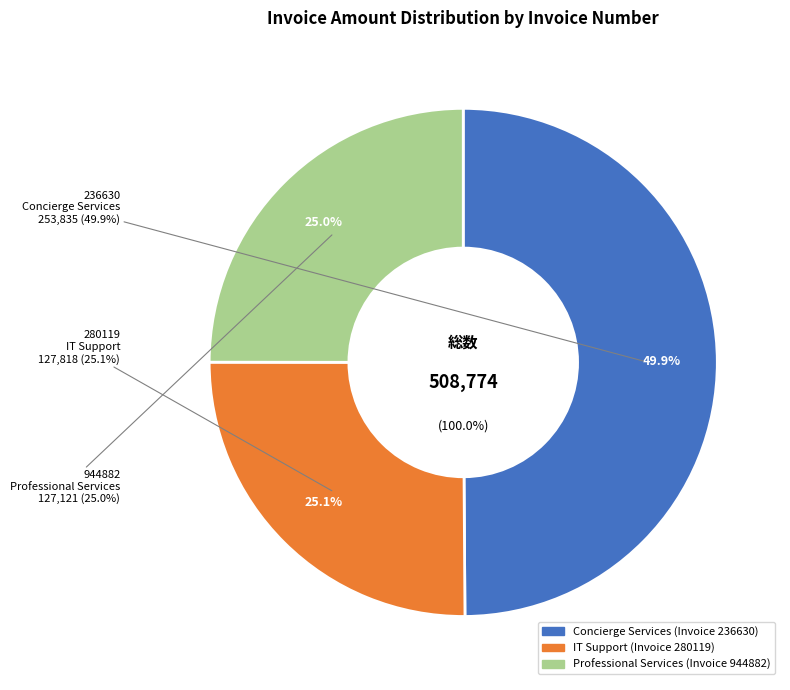

What is the ratio of the value at 236630 to the value at 944882?

2.0